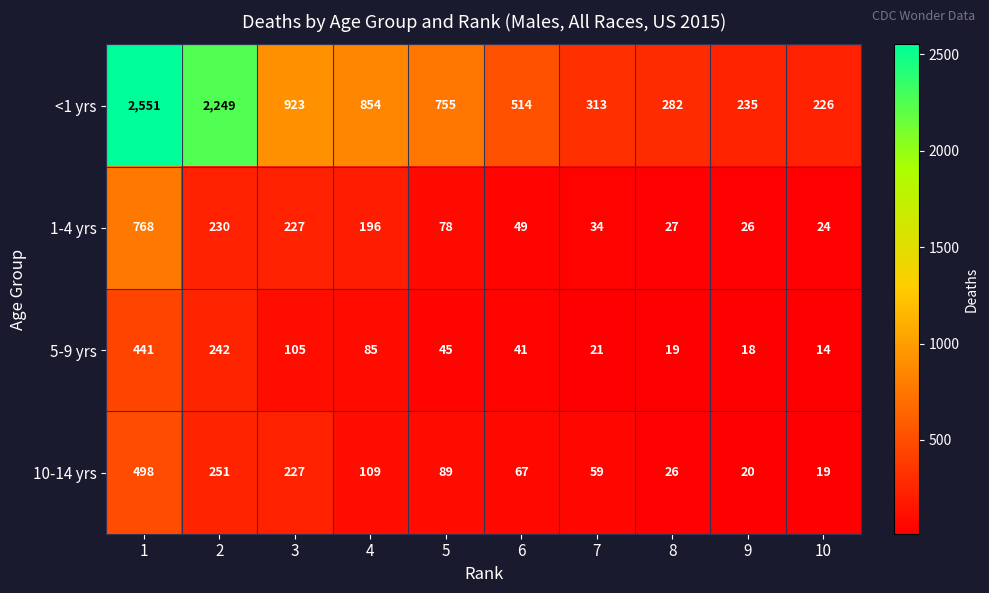

What is the difference between the highest and lowest values at 9?

217